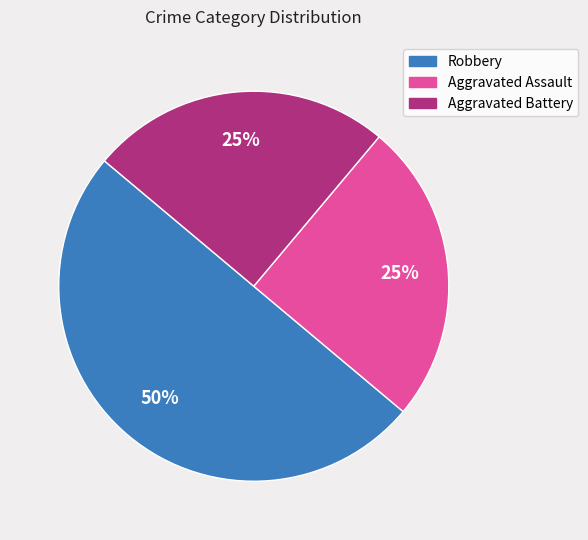

How many segments does this pie chart have?

3